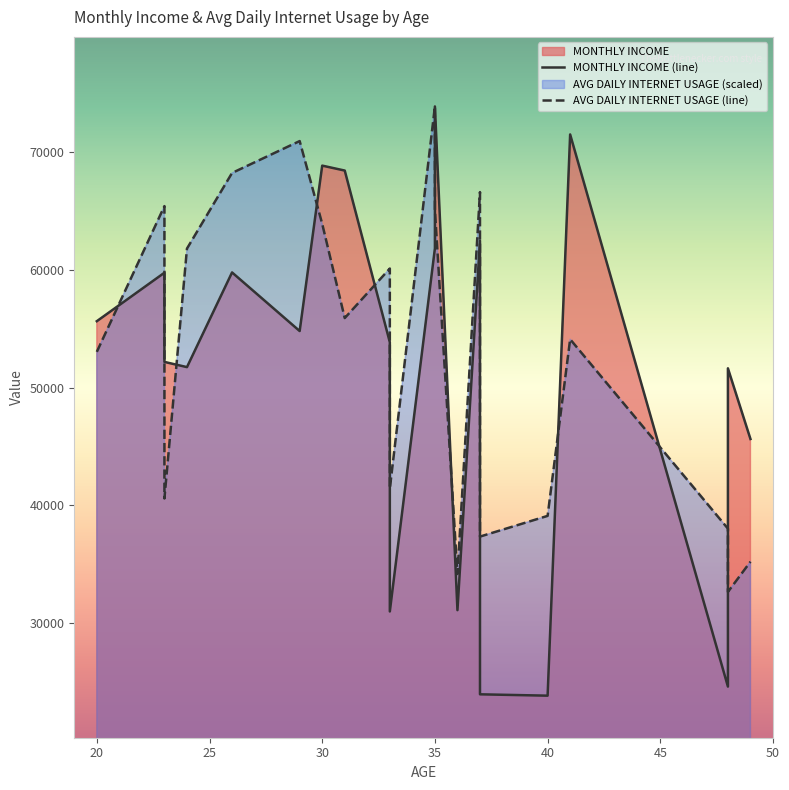

Which series has the widest spread of values?

MONTHLY INCOME (line)